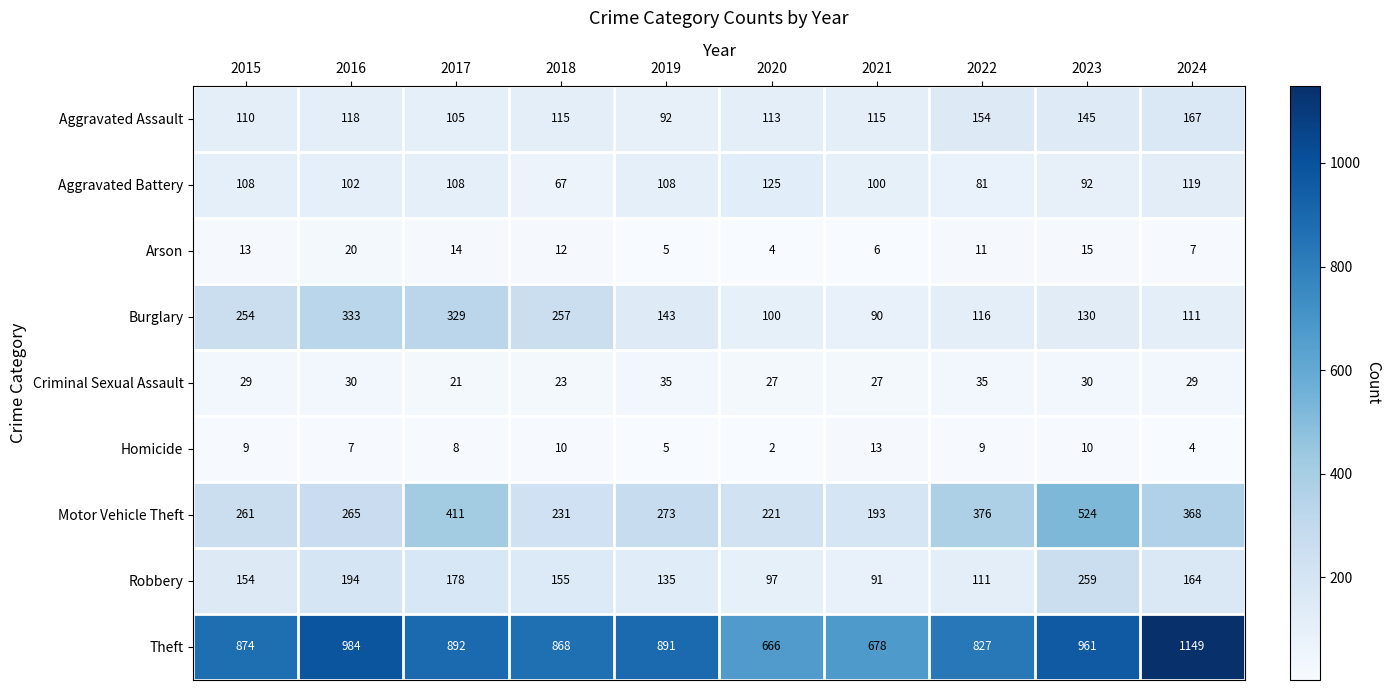

Which series has the widest spread of values?

Theft